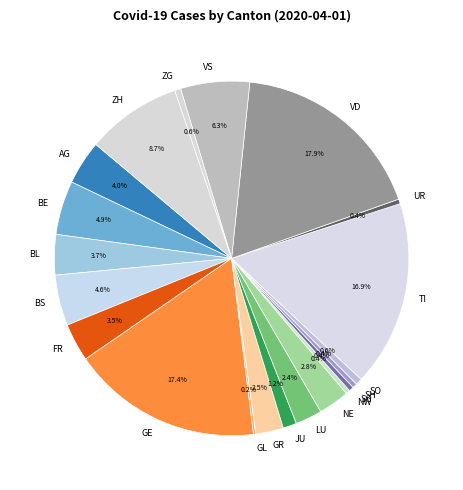

Which slice is the largest?

VD